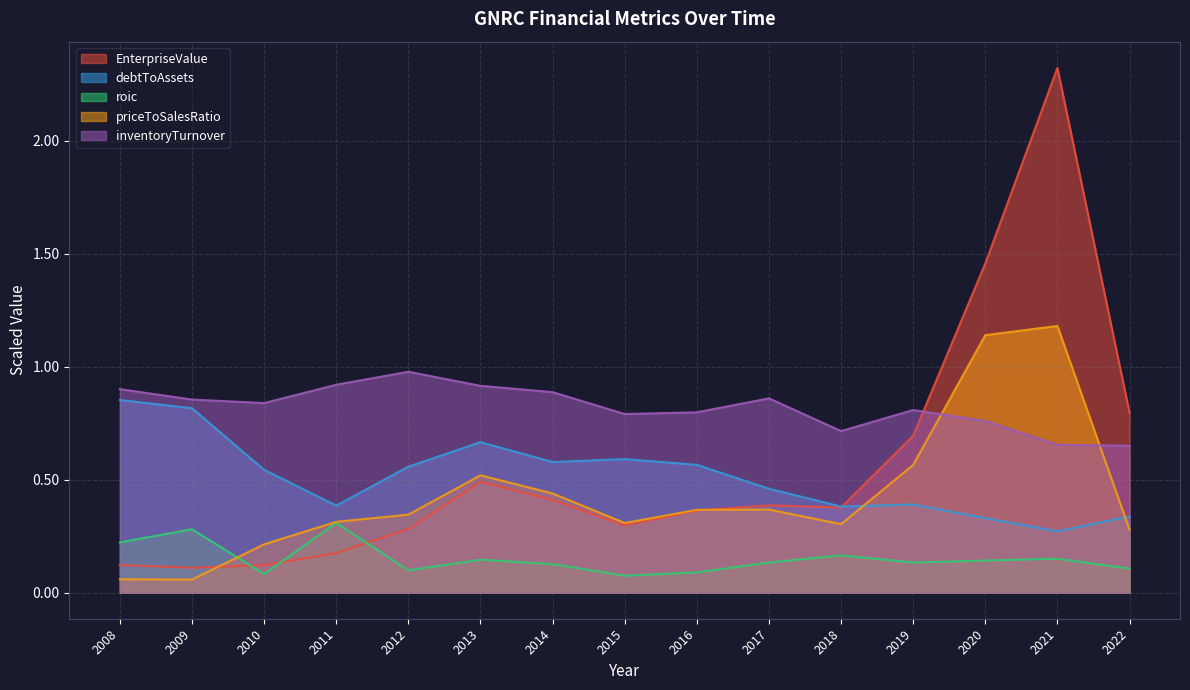

True or false: debtToAssets and roic intersect in this chart.

False